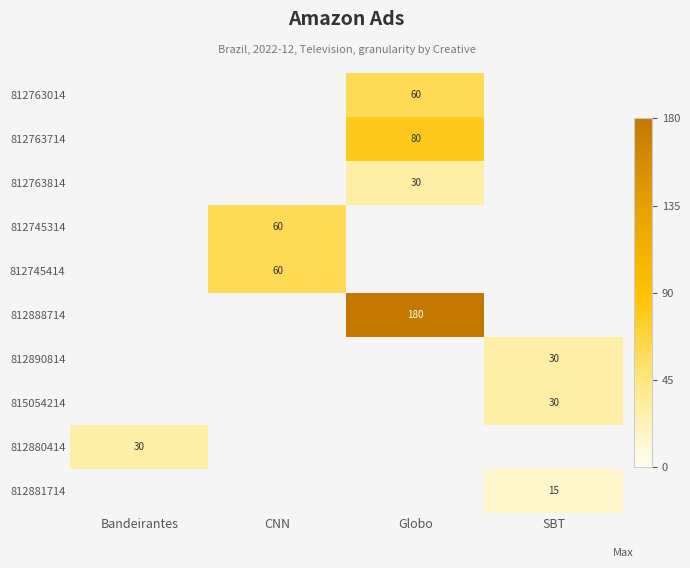

Is it true that 812880414 equals 6.3 at Bandeirantes?

False